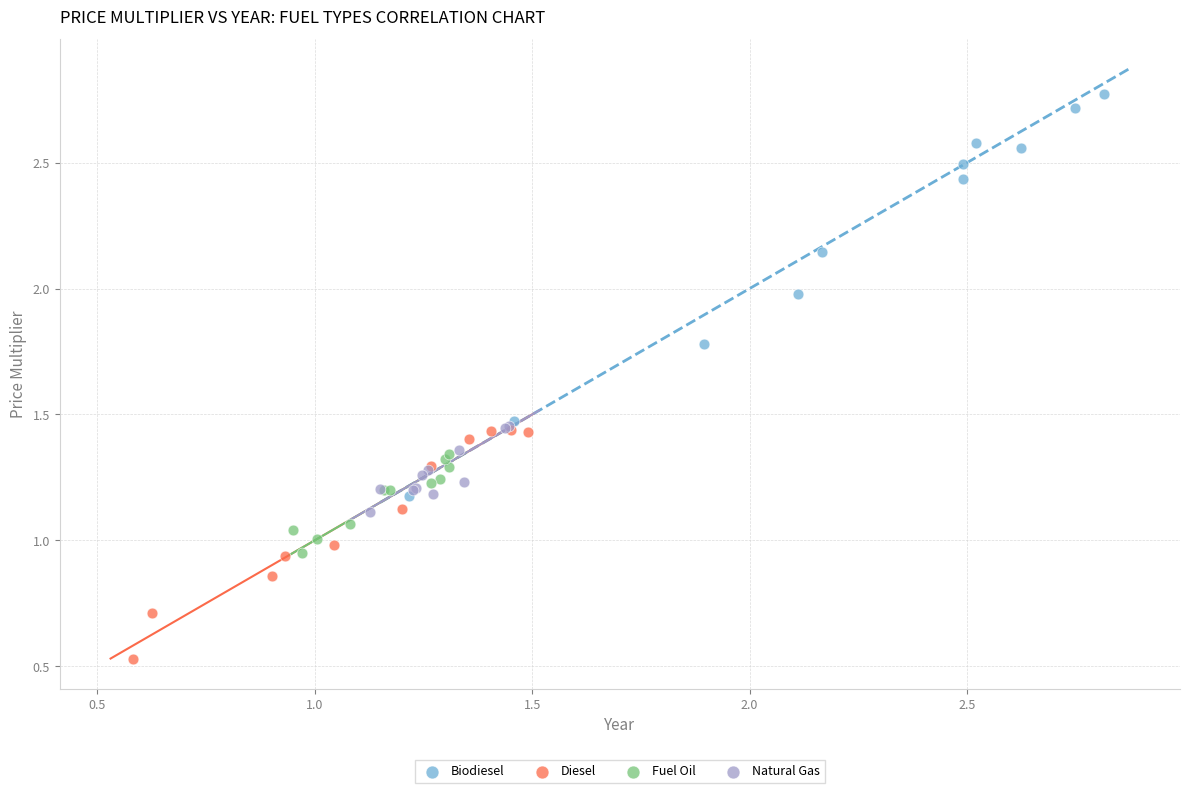

Which series reaches the maximum Y coordinate?

Biodiesel